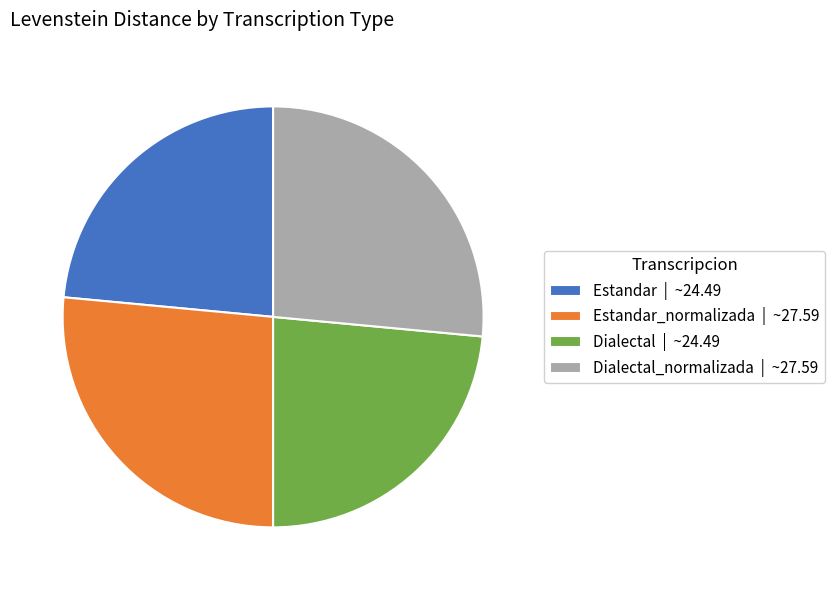

True or false: Estandar_normalizada | ~27.59 accounts for 26% of the total.

True